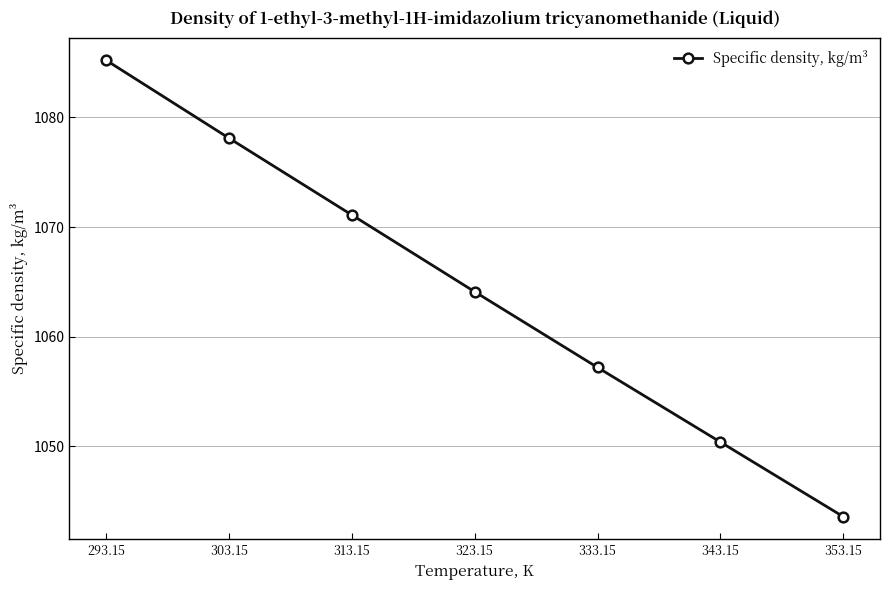

Does the chart display data point markers on the line(s)?

Yes